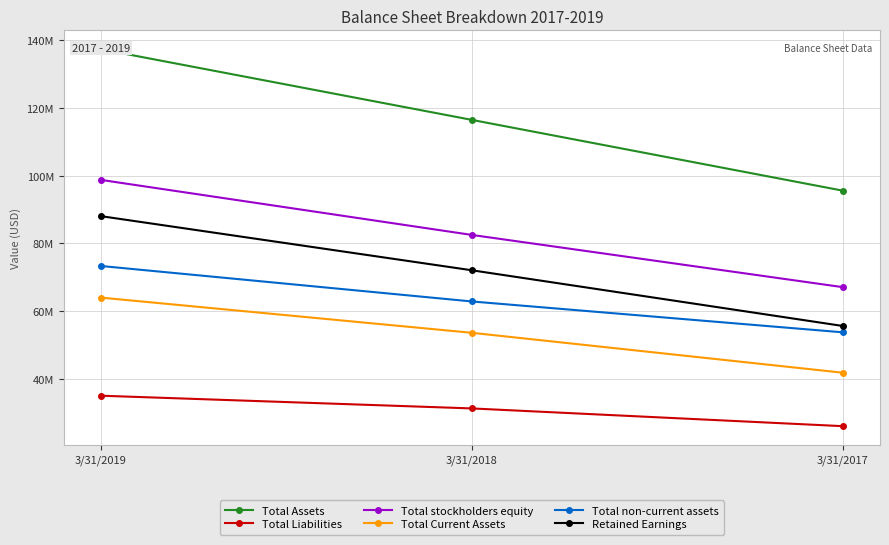

Does the chart display data point markers on the line(s)?

Yes